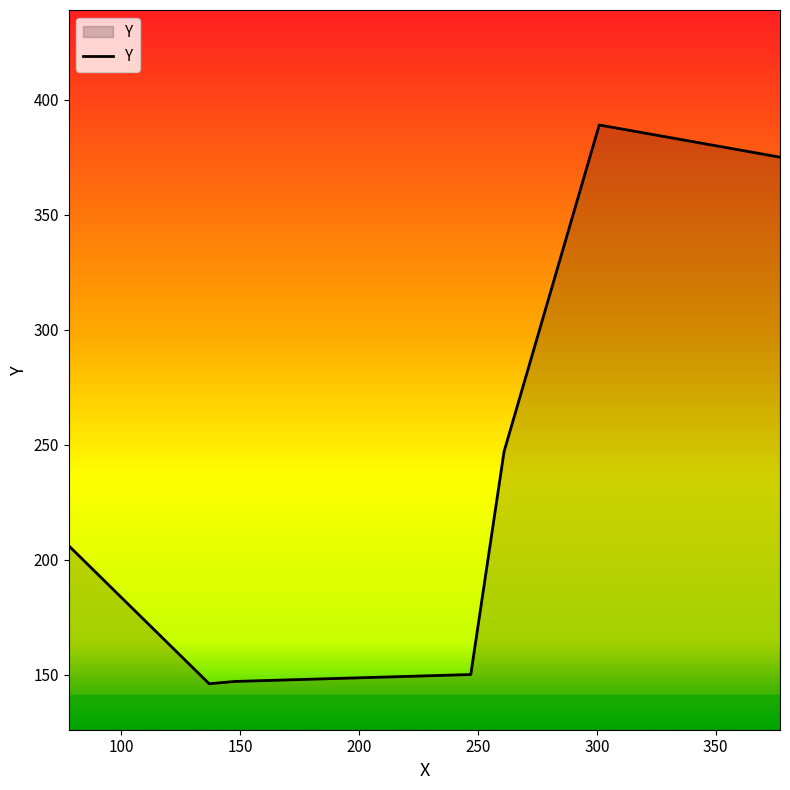

What is the smallest value displayed?

146